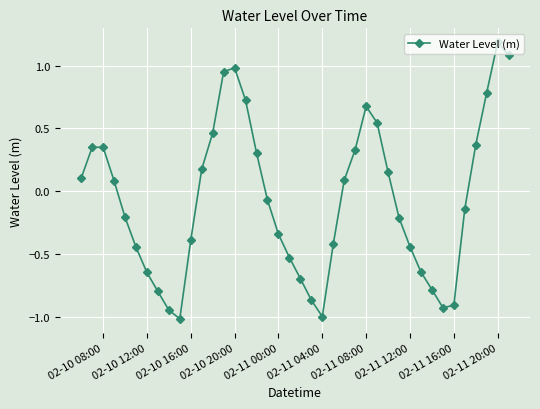

What is the difference between the maximum and minimum values?

2.2